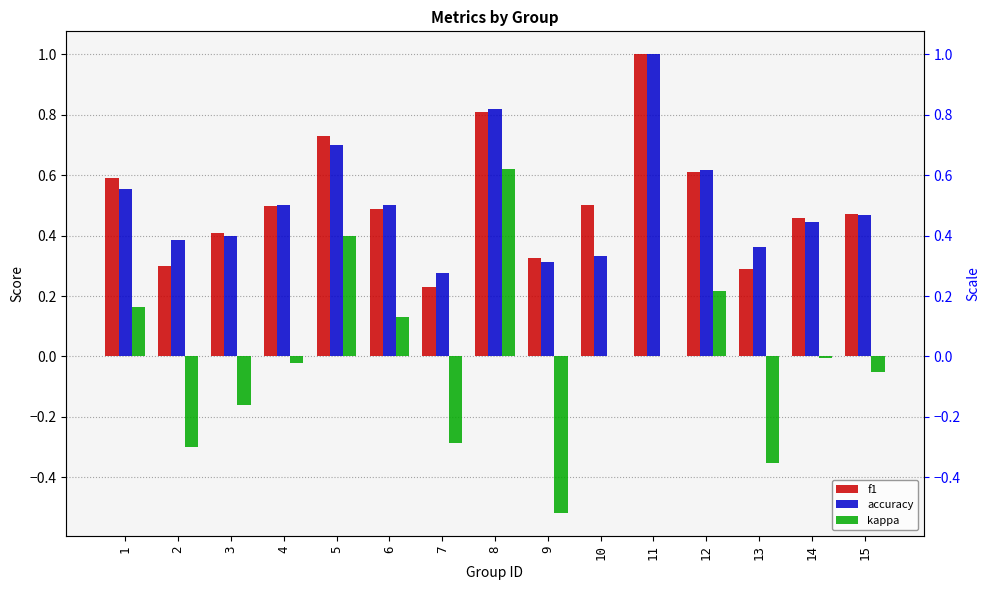

What is the difference between the maximum and minimum values in the accuracy series?

0.7